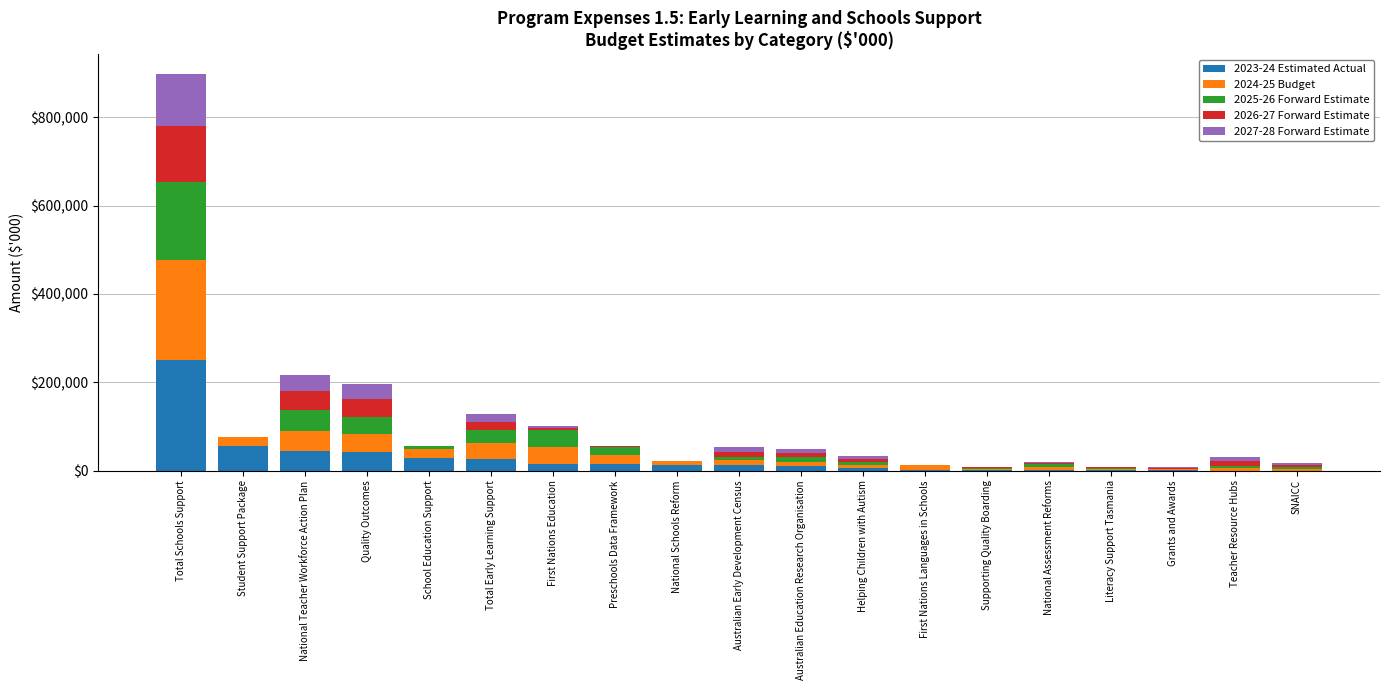

Which category has the highest value in the 2023-24 Estimated Actual series?

Total Schools Support